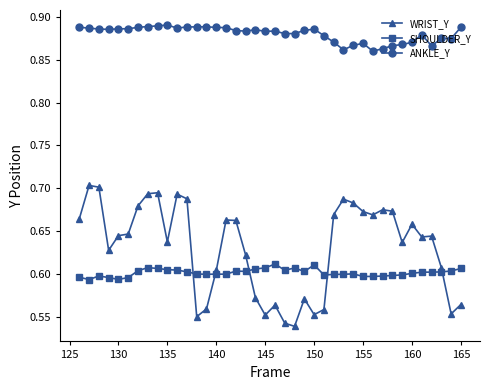

What is the sum of all ANKLE_Y values?

35.2